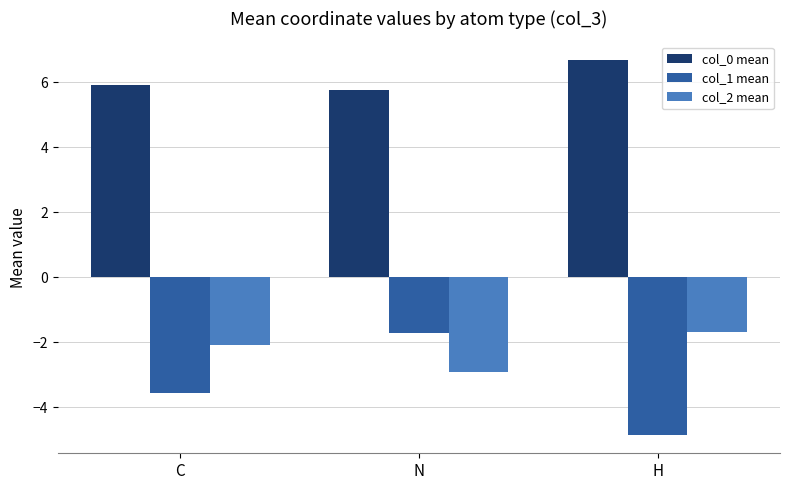

Is the value of col_1 mean at C greater than the value of col_2 mean at H?

No